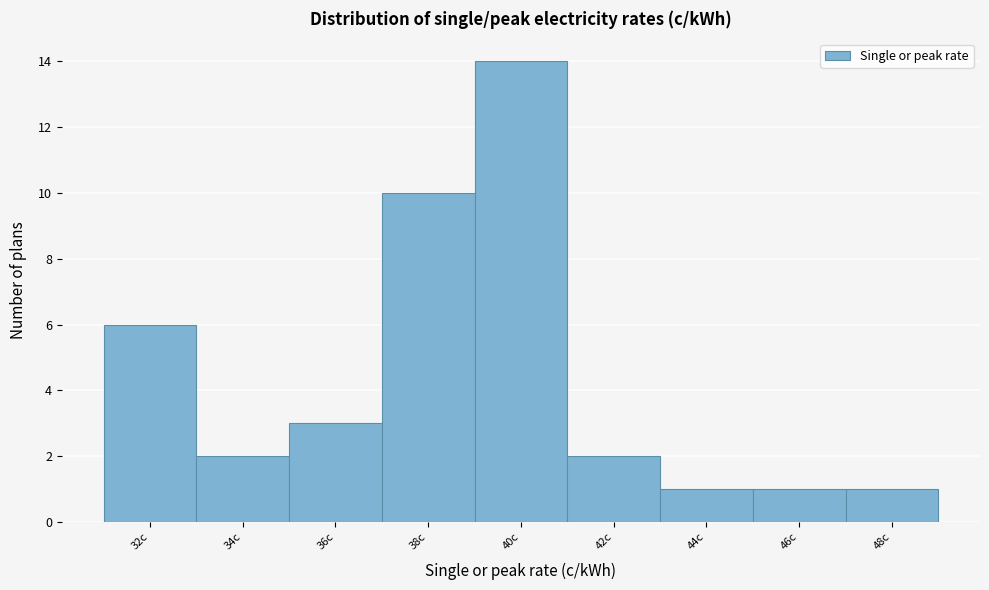

Reading right to left, transcribe all the data shown in this chart.

48c=1	46c=1	44c=1	42c=2	40c=14	38c=10	36c=3	34c=2	32c=6